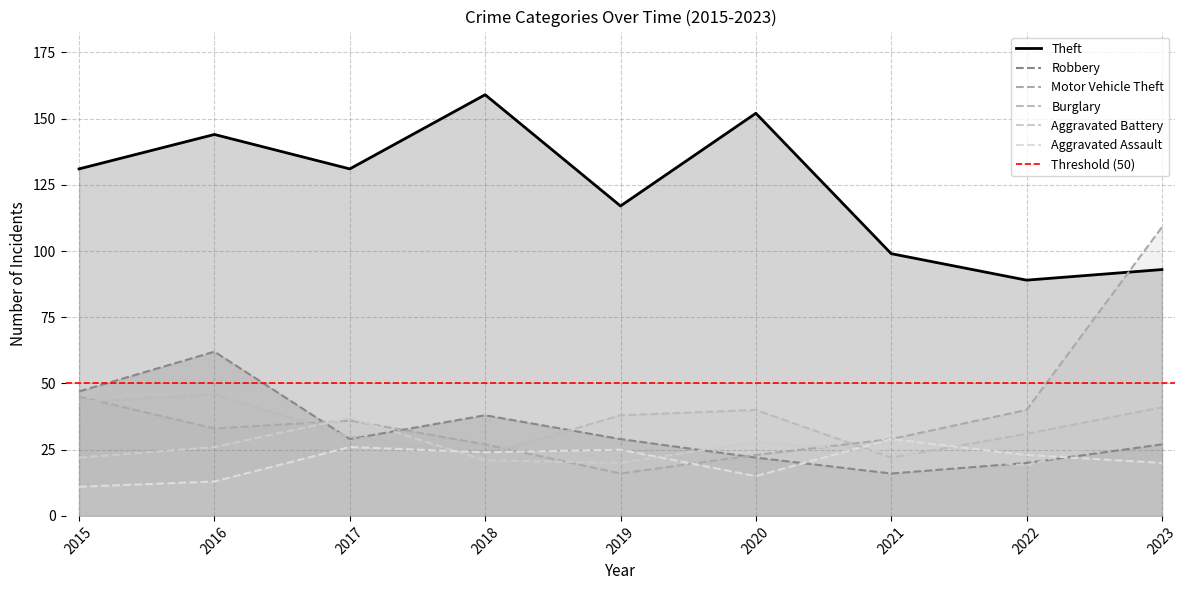

After their last crossing, which series has the higher values: Burglary or Aggravated Assault?

Burglary